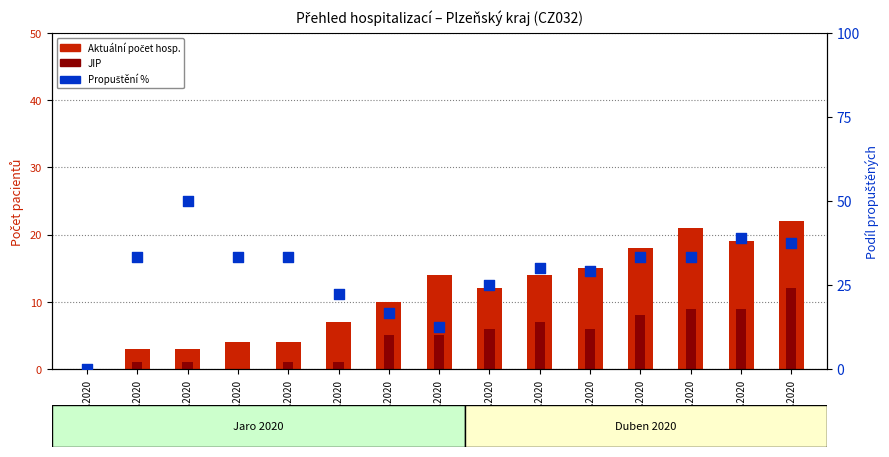

Which series reaches the maximum Y coordinate?

Propuštění %